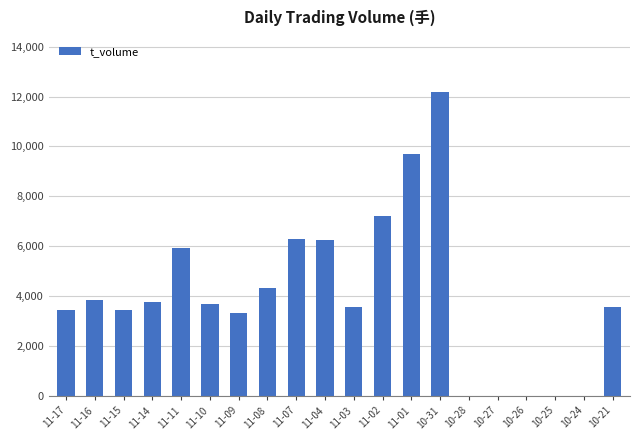

What is the maximum value shown in the chart?

12191